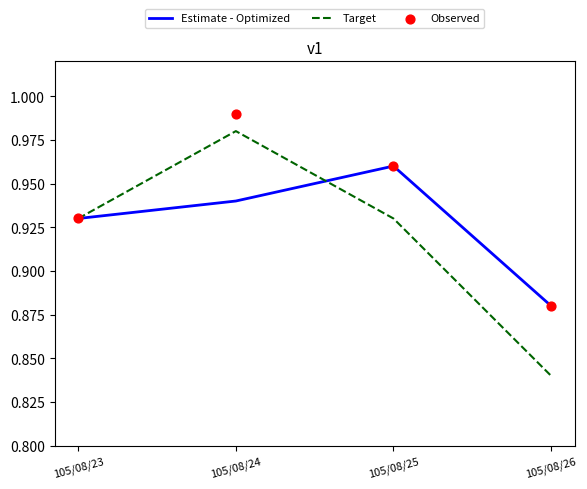

Which series has the largest total across all categories?

Observed